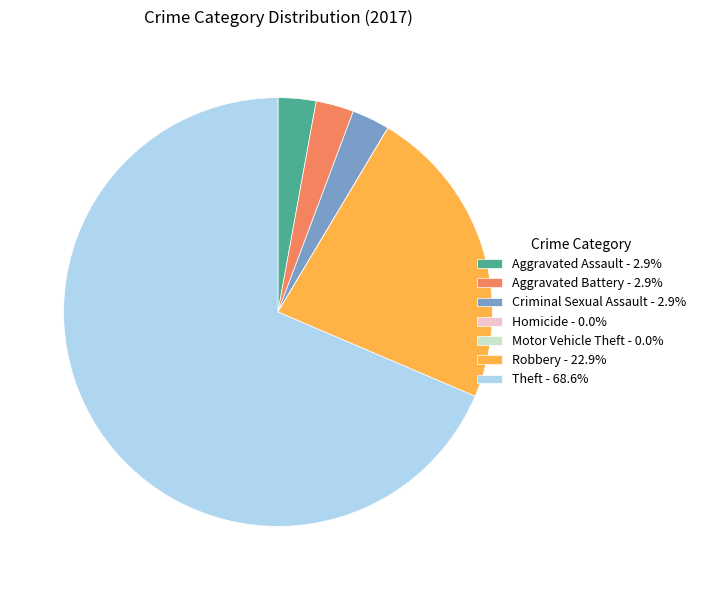

Does Theft - 68.6% account for over 50% of the chart?

Yes